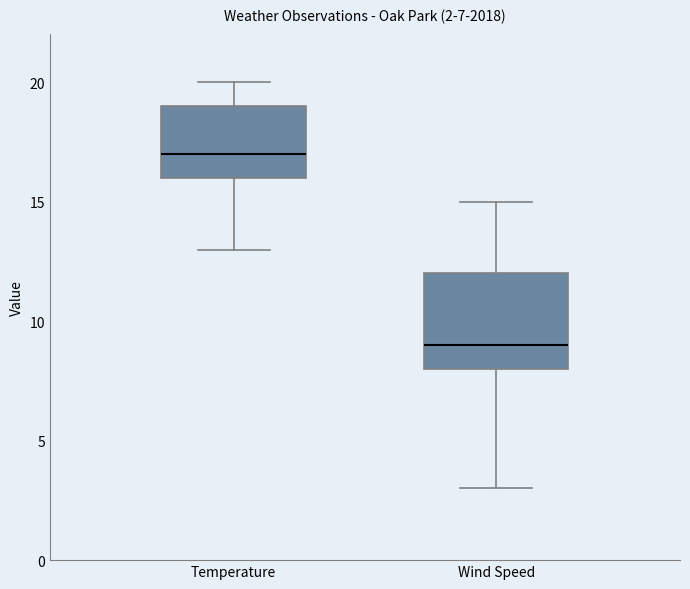

Which box has the lowest median line?

Wind Speed